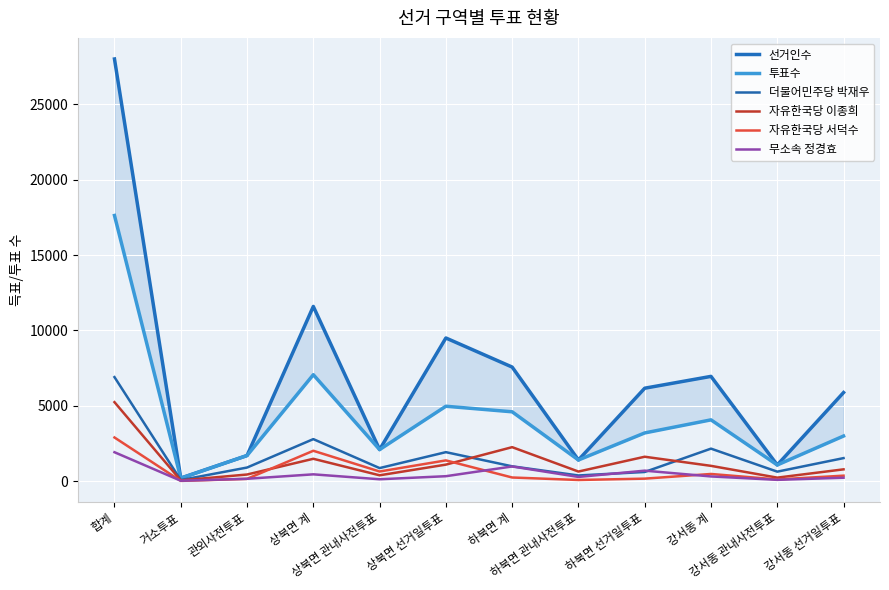

True or false: 자유한국당 서덕수 and 투표수 intersect in this chart.

False